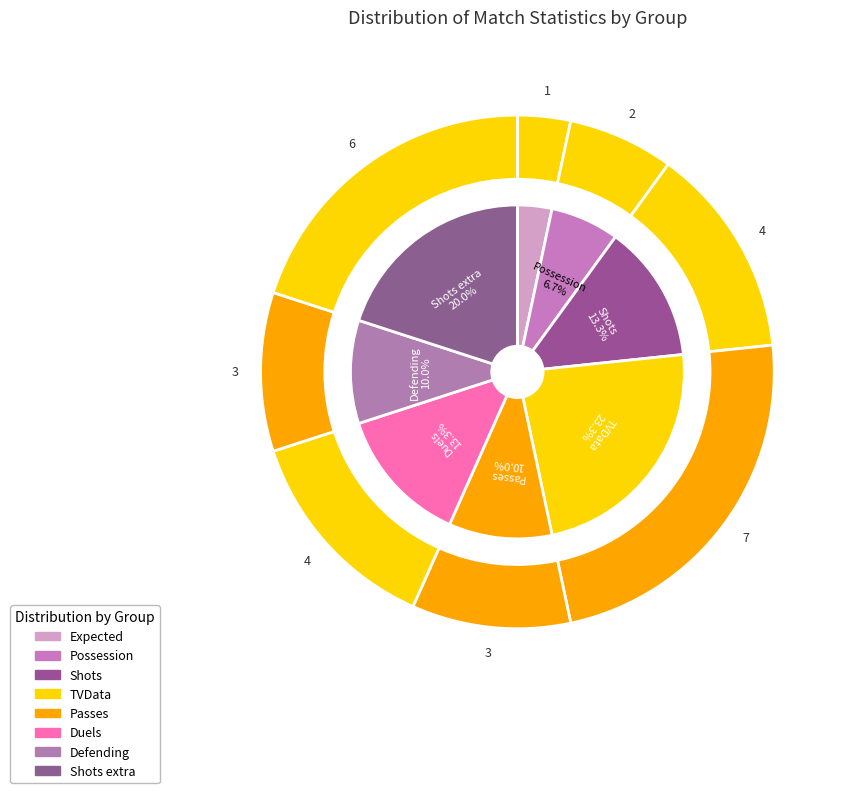

Which category has the biggest portion of the pie?

TVData